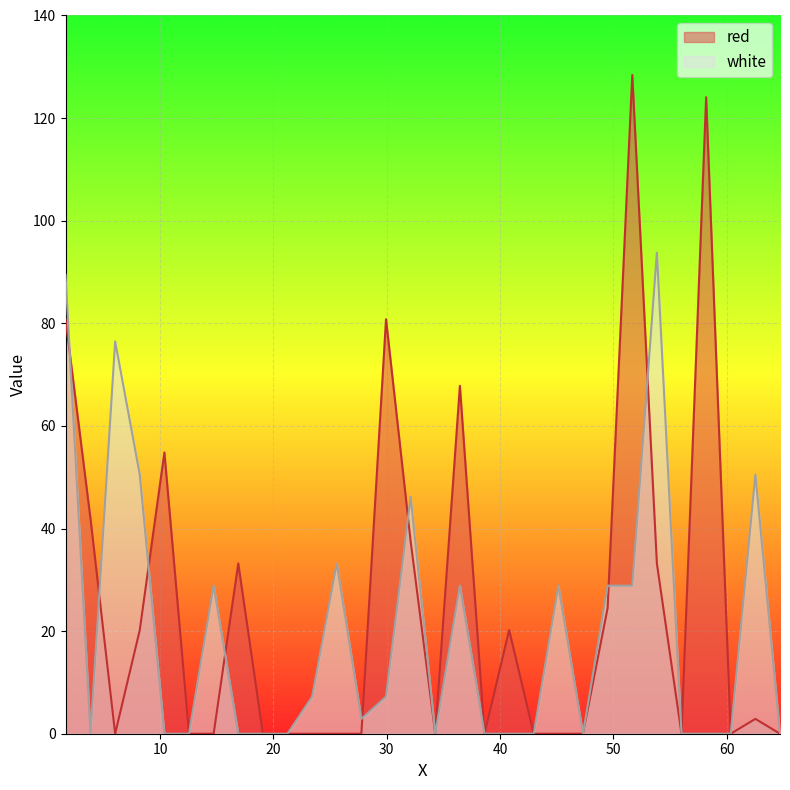

What value does the white series have at 45.1535?

28.9